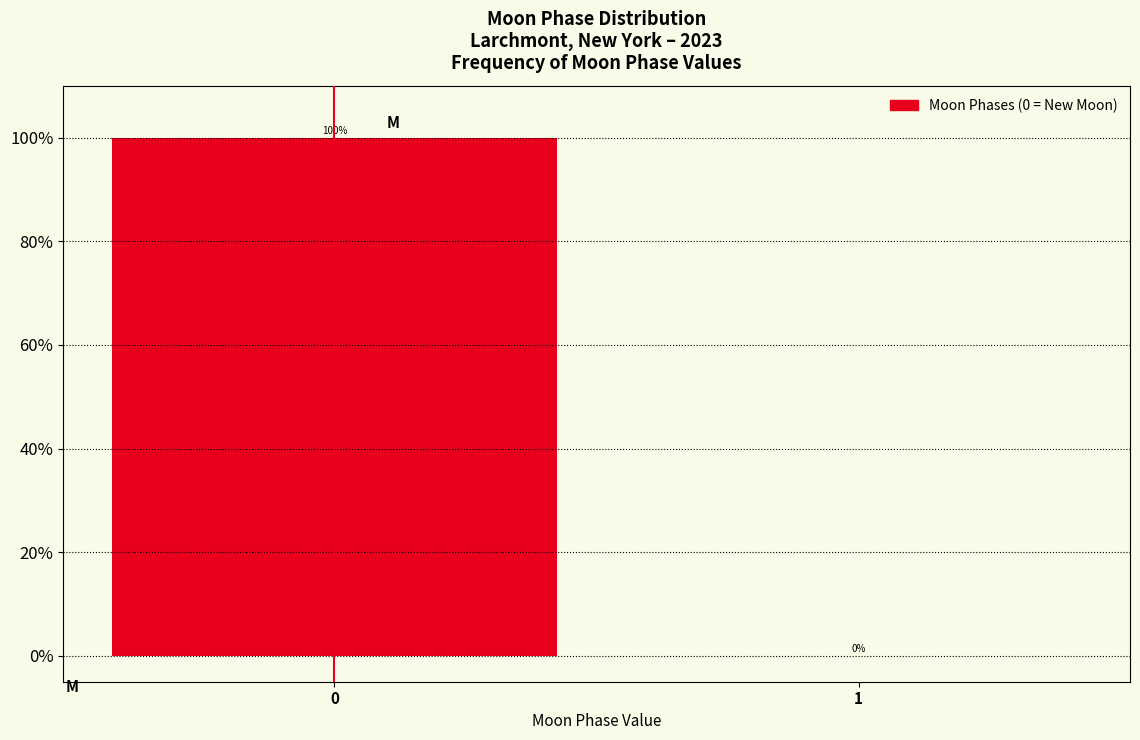

Reading left to right, what are all the values shown in this chart?

0=100	1=0